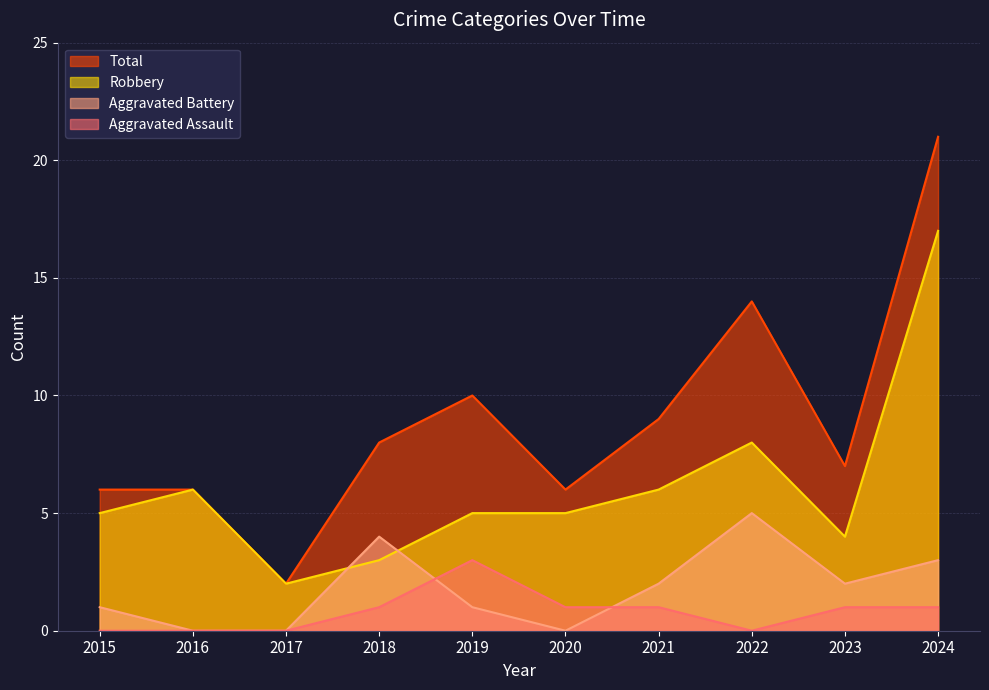

What is the highest value of the Total series?

21